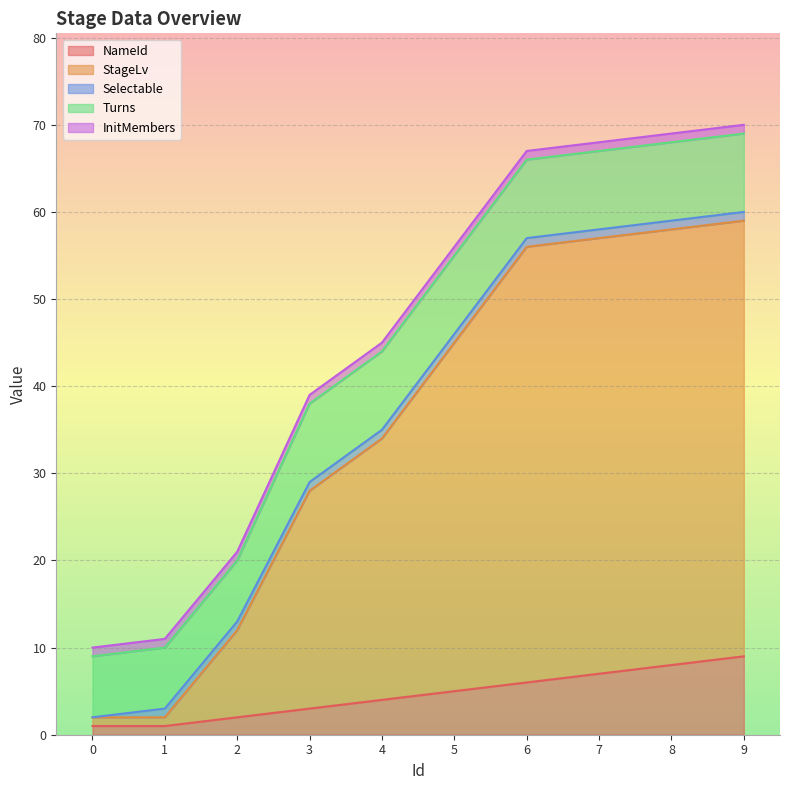

True or false: StageLv and NameId cross at least once.

False